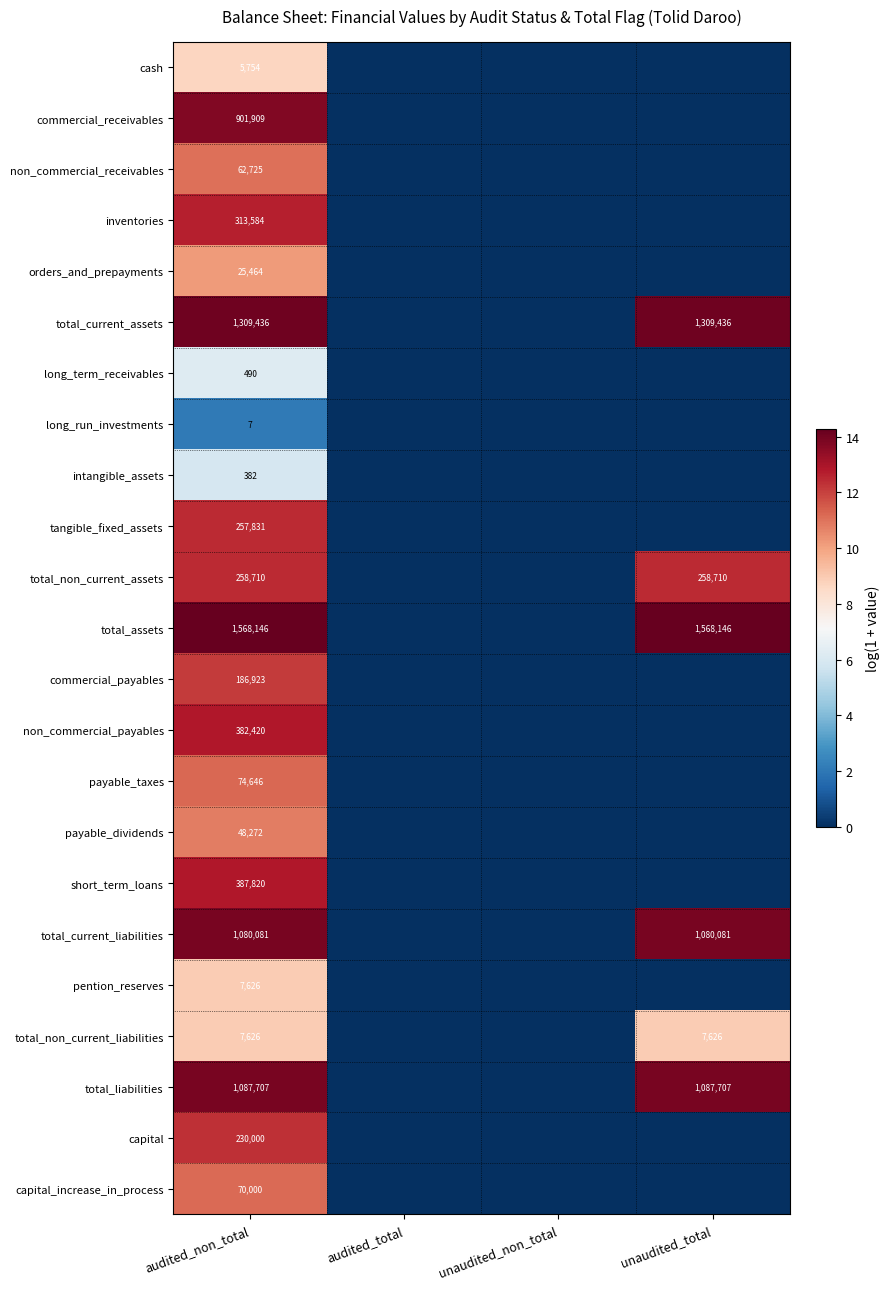

How many data points in tangible_fixed_assets are above 0?

1